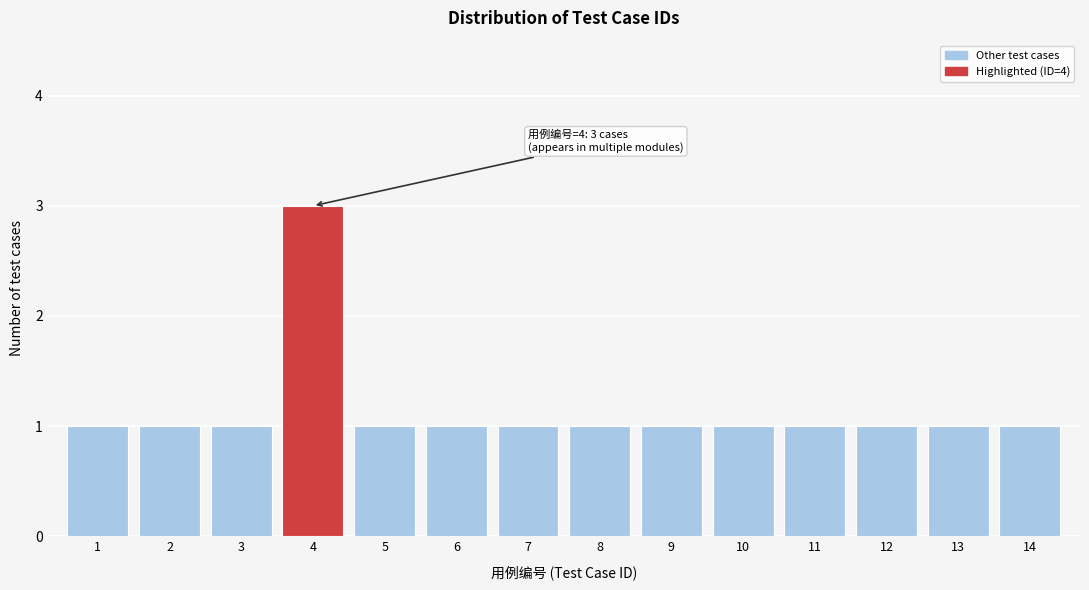

Reading left to right, list all the values displayed in this chart.

1=1	2=1	3=1	4=3	5=1	6=1	7=1	8=1	9=1	10=1	11=1	12=1	13=1	14=1